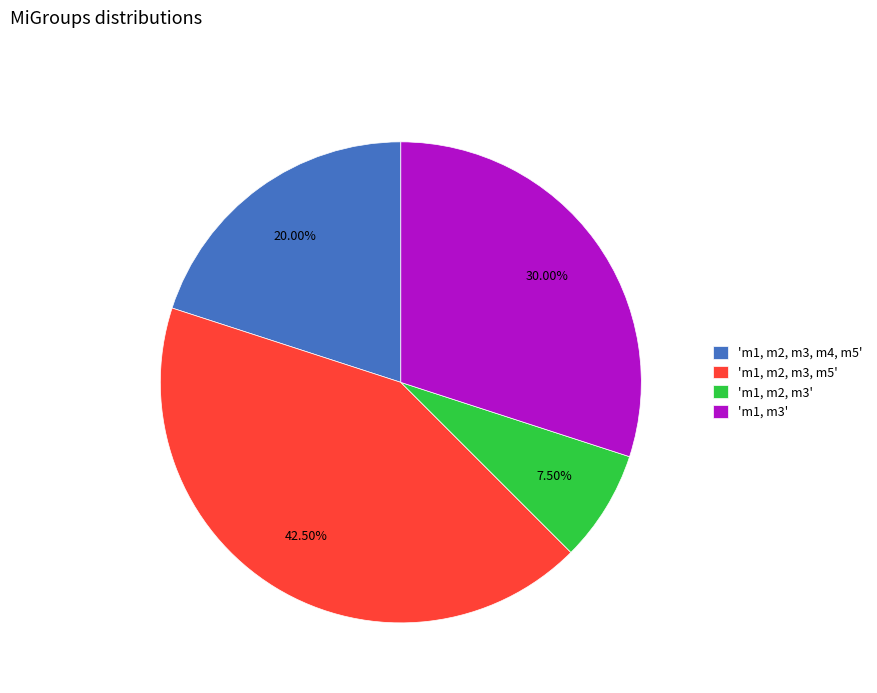

What is the ratio of the value at 'm1, m2, m3, m4, m5' to the value at 'm1, m3'?

0.7